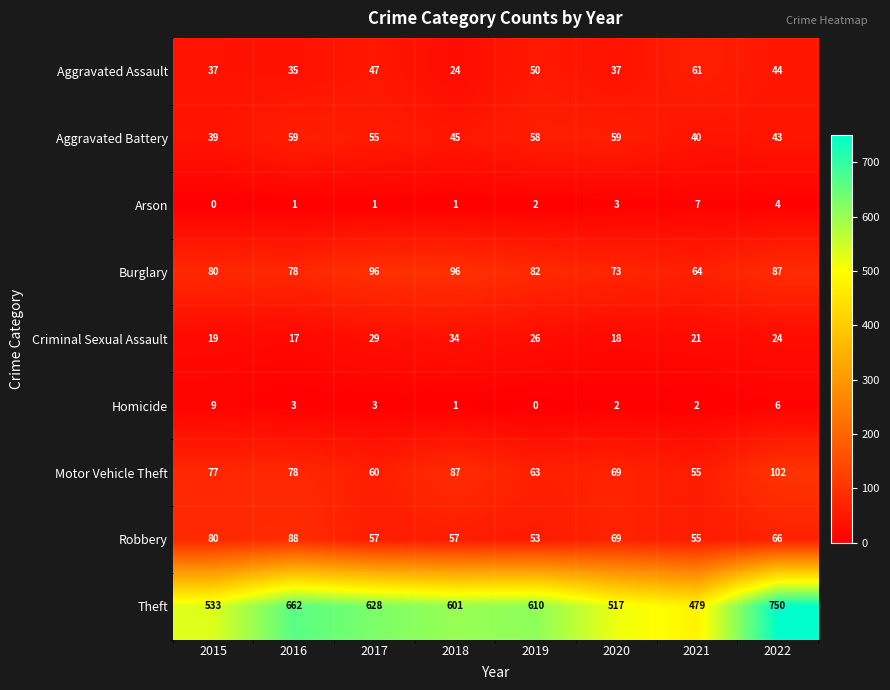

What is the sum of the Aggravated Assault values at 2017 and 2019?

97